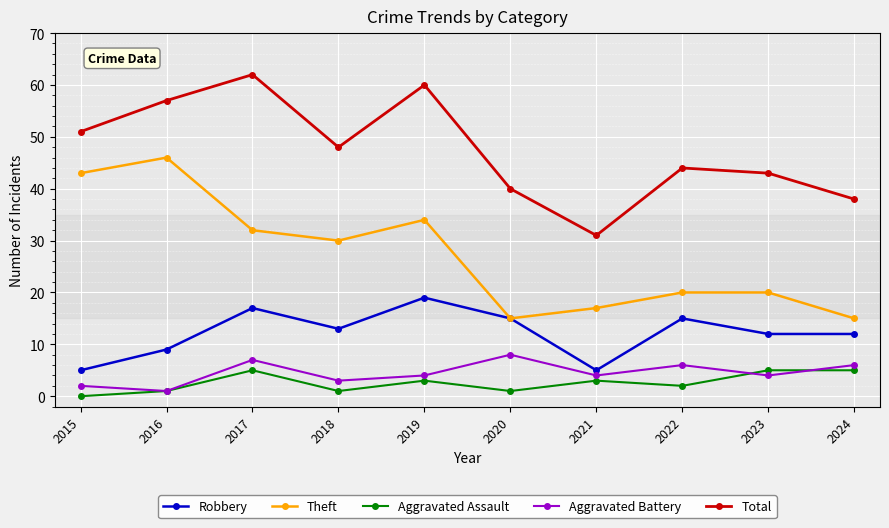

What is the spread (max minus min) of values at 2022?

42